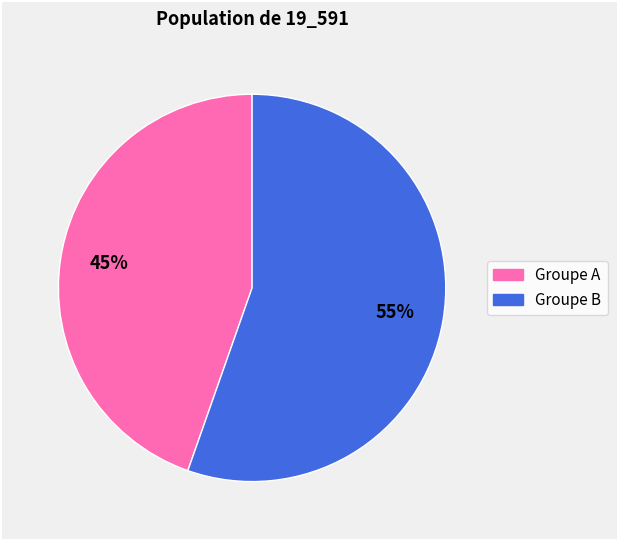

To the nearest percent, what is the average slice percentage?

50%